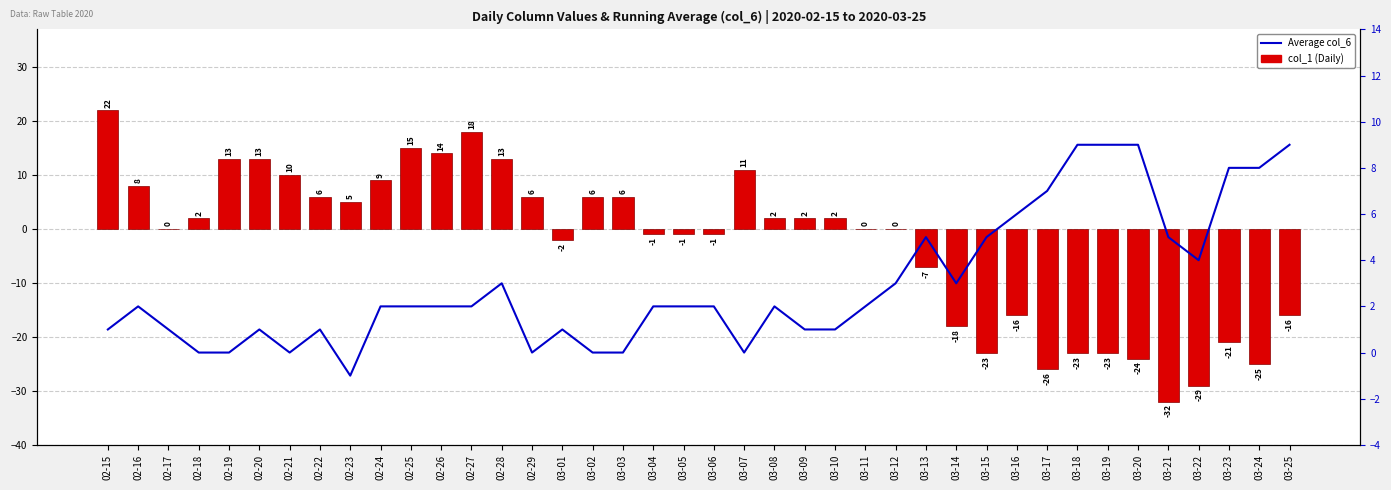

What is the total value across all series at 02-16?

10